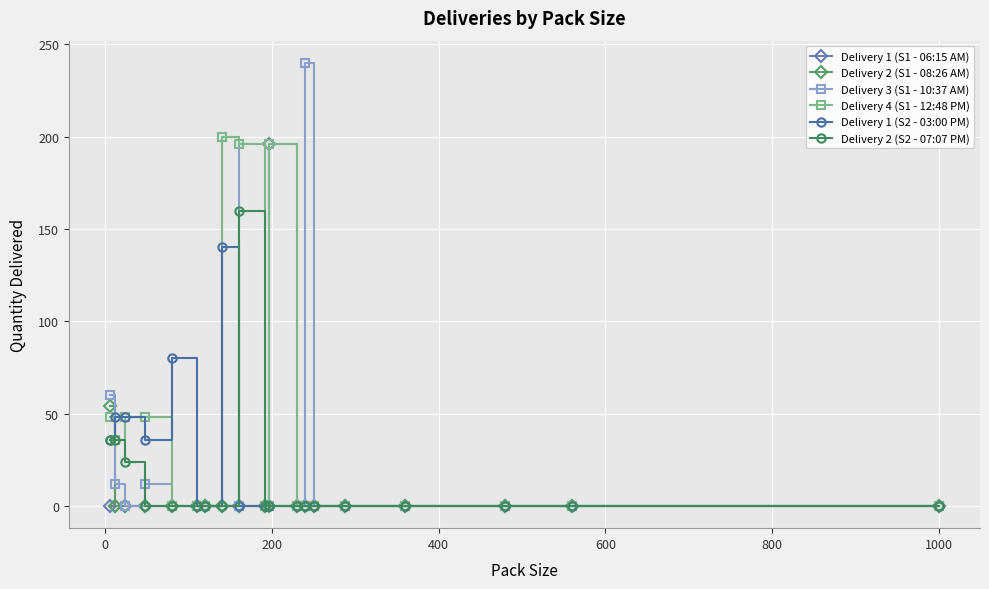

Which series has the largest range (max minus min)?

Delivery 3 (S1 - 10:37 AM)